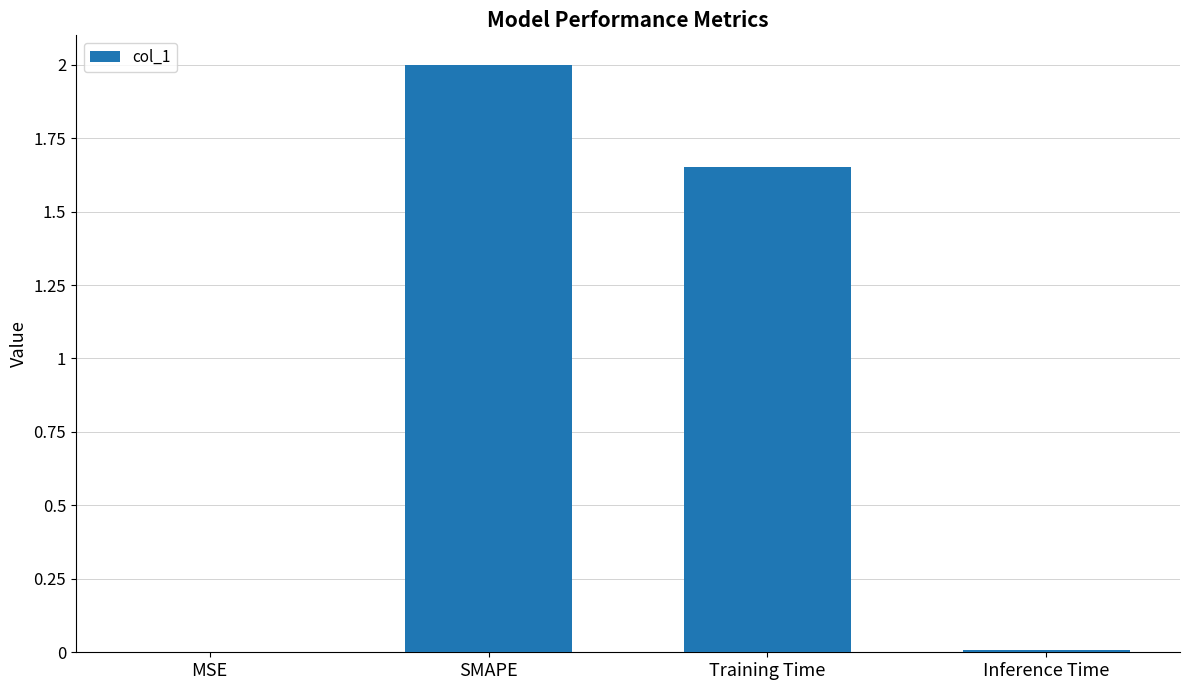

Between SMAPE and MSE, which is larger?

SMAPE